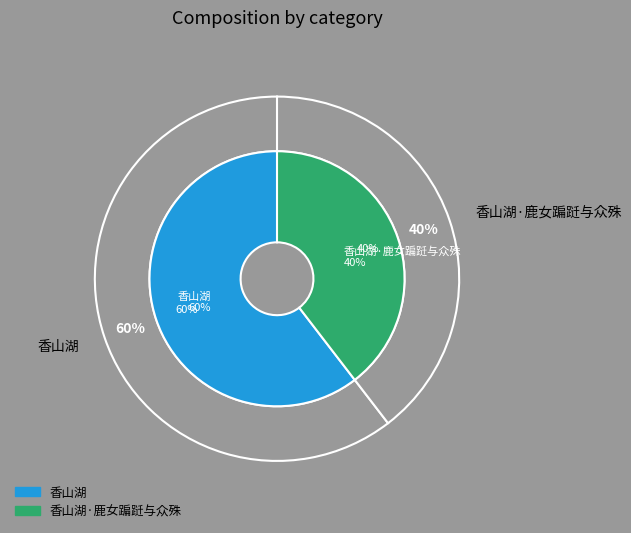

To the nearest percent, what is the average slice percentage?

50%